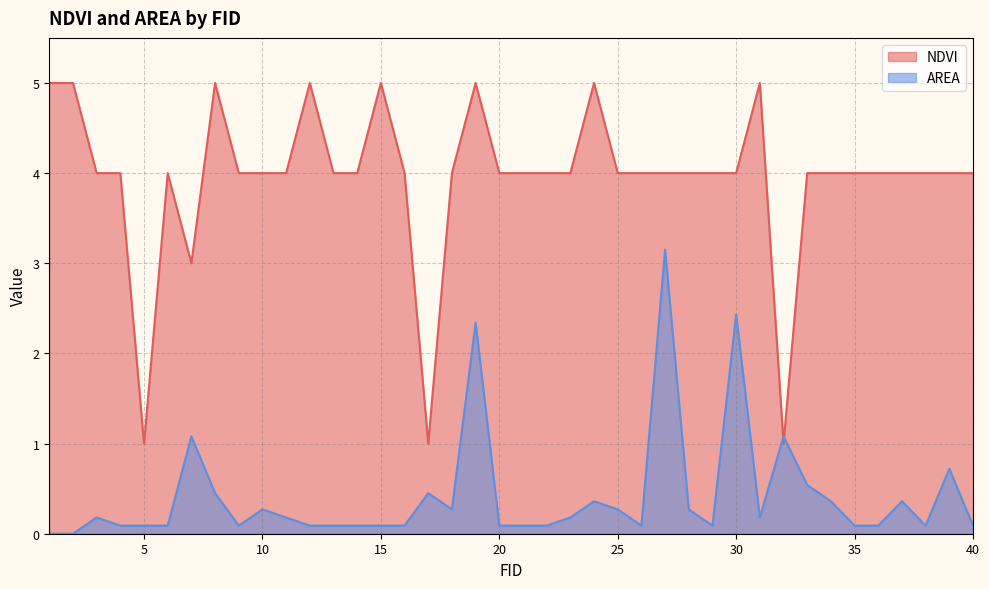

The value of NDVI at 18 is 4.0. True or false?

True